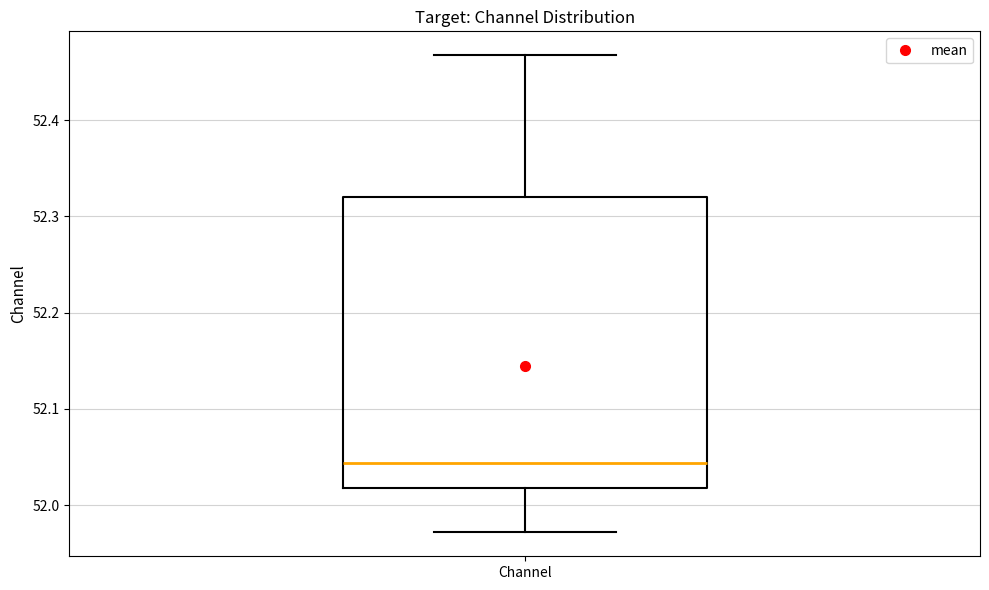

Where is the lower edge of the box for Channel on the y-axis? The values are not printed on the chart, so give them approximately, as read against the axis.

52.02